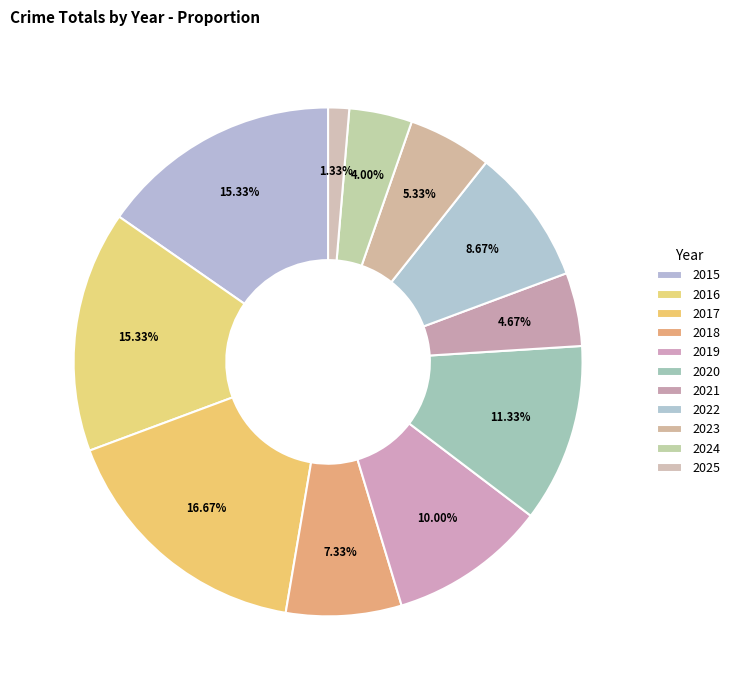

To the nearest percent, what is the combined percentage of 2020 and 2022?

20%